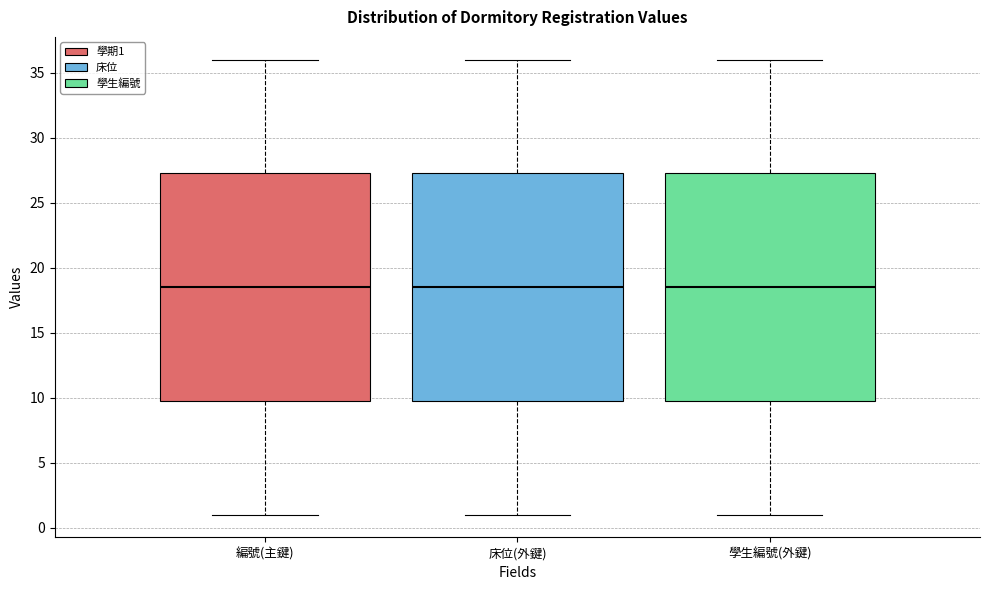

Reading left to right, transcribe this box plot: for each box, give where its median line is, the range the box spans, and where its two whiskers end, as read against the y-axis. The values are not printed on the chart, so give them approximately, as read against the axis.

編號(主鍵): median 18.5, box 10.0 to 27.5, whiskers 1.0 to 36.0
床位(外鍵): median 18.5, box 10.0 to 27.5, whiskers 1.0 to 36.0
學生編號(外鍵): median 18.5, box 10.0 to 27.5, whiskers 1.0 to 36.0